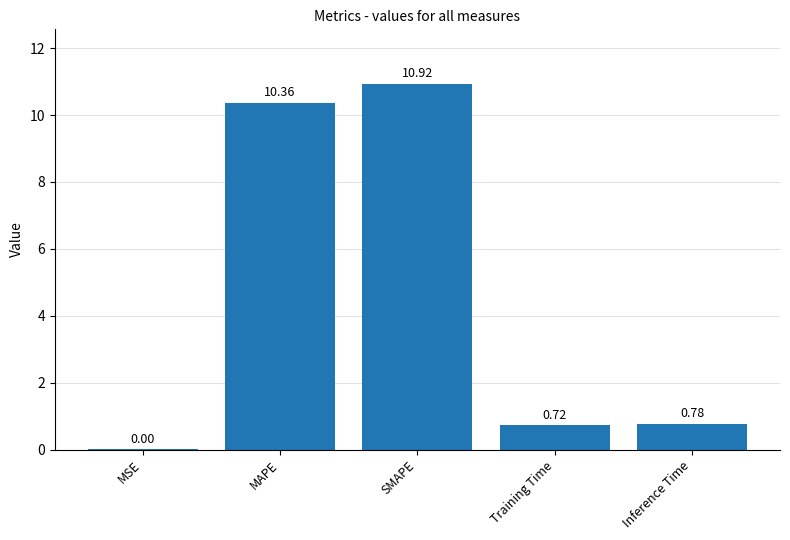

Where is the data nearest to the value 5?

Inference Time